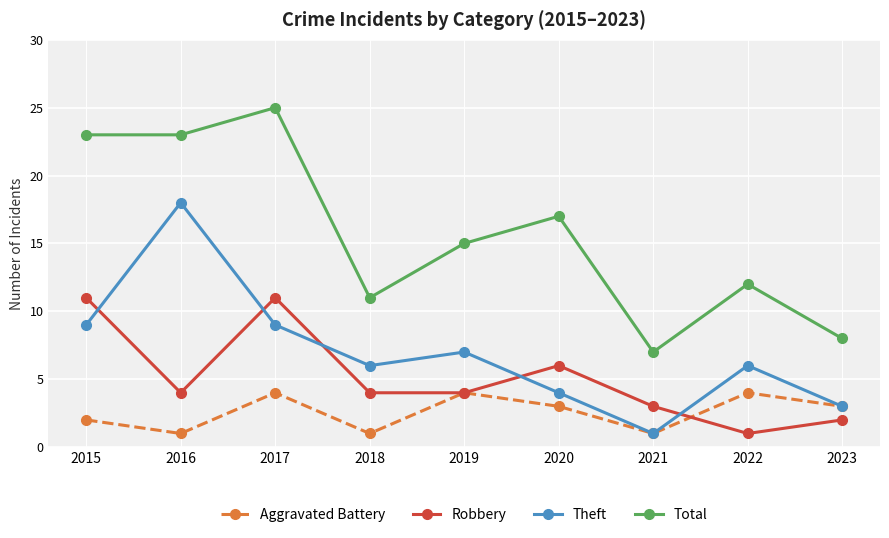

What is the maximum value shown in the chart?

25